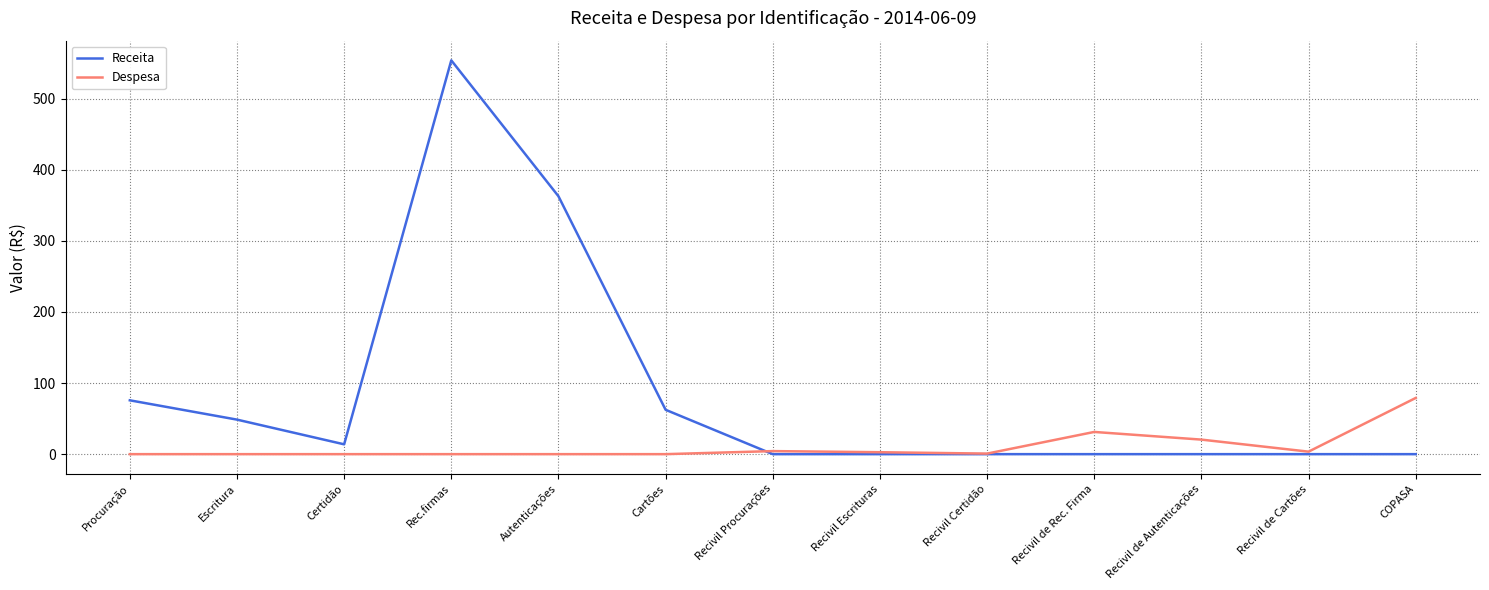

Which series ends up on top after the final intersection of Receita and Despesa?

Despesa